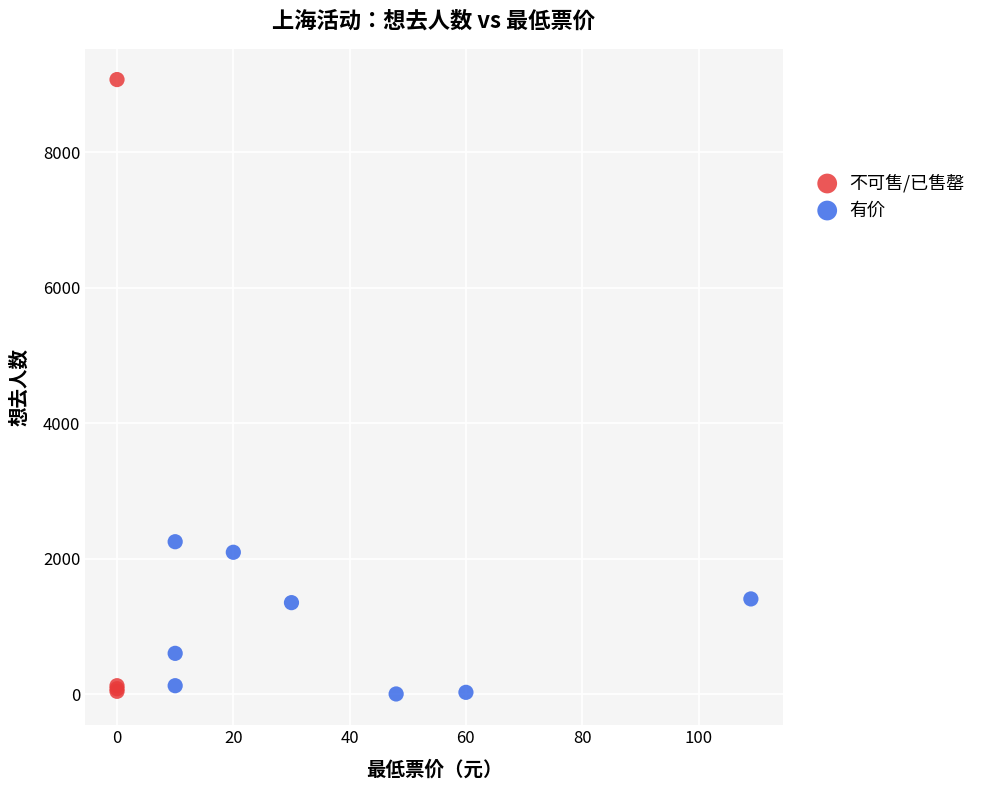

Which series contains the highest Y value?

不可售/已售罄